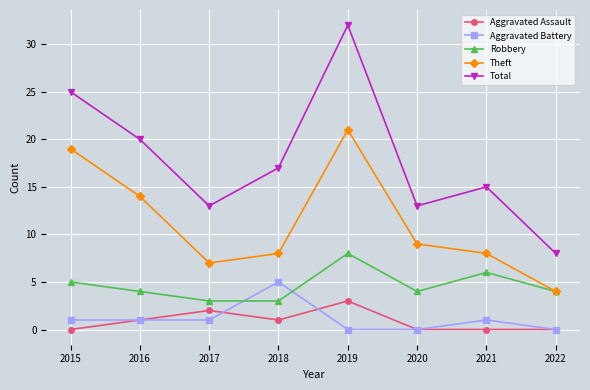

Reading right to left, transcribe all the data shown in this chart.

Aggravated Assault: 0	0	0	3	1	2	1	0
Aggravated Battery: 0	1	0	0	5	1	1	1
Robbery: 4	6	4	8	3	3	4	5
Theft: 4	8	9	21	8	7	14	19
Total: 8	15	13	32	17	13	20	25